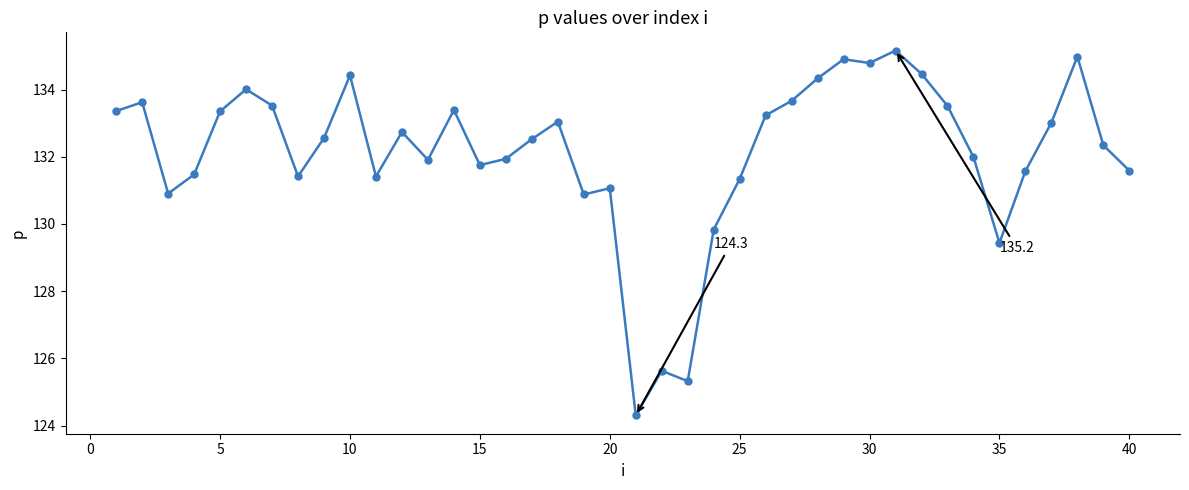

What is the average value?

132.1